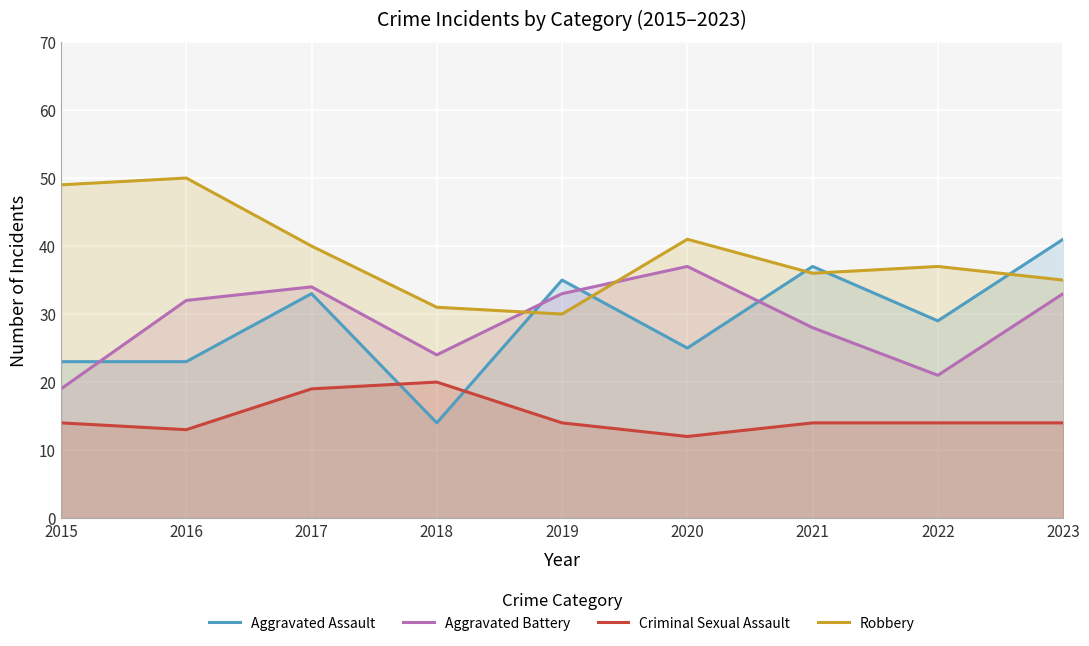

At which category does Aggravated Assault reach its first local valley?

2018